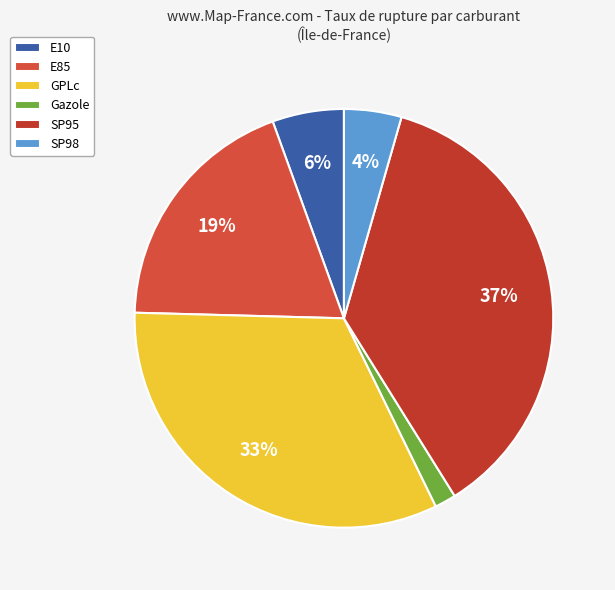

What is the smallest slice in the pie chart?

Gazole